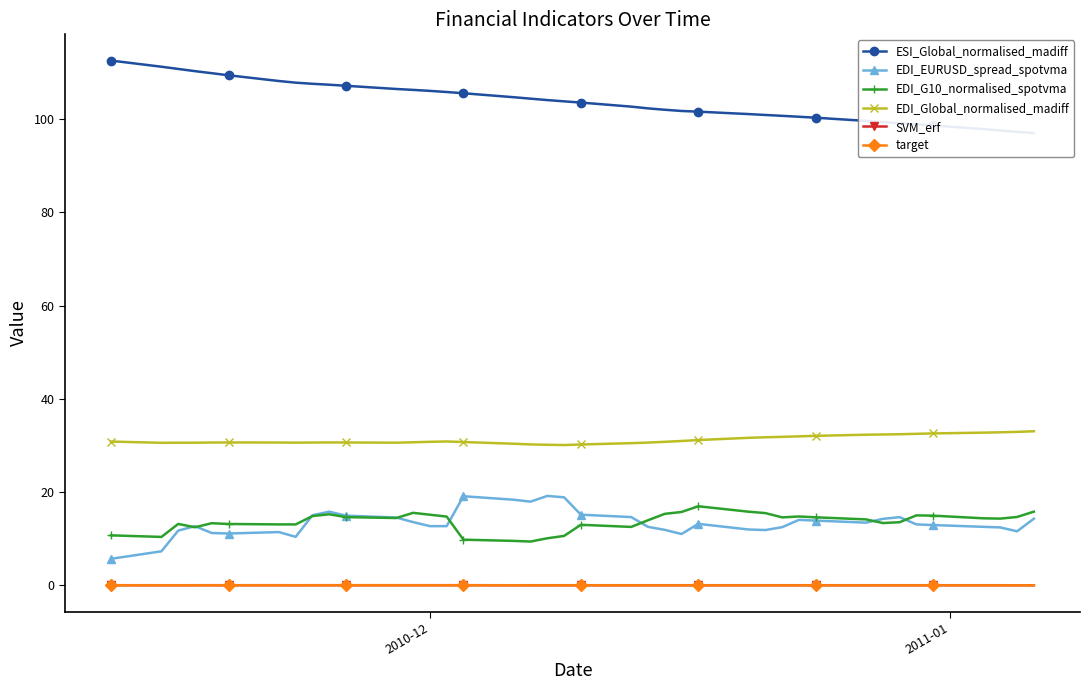

What is the minimum value for EDI_EURUSD_spread_spotvma?

5.7